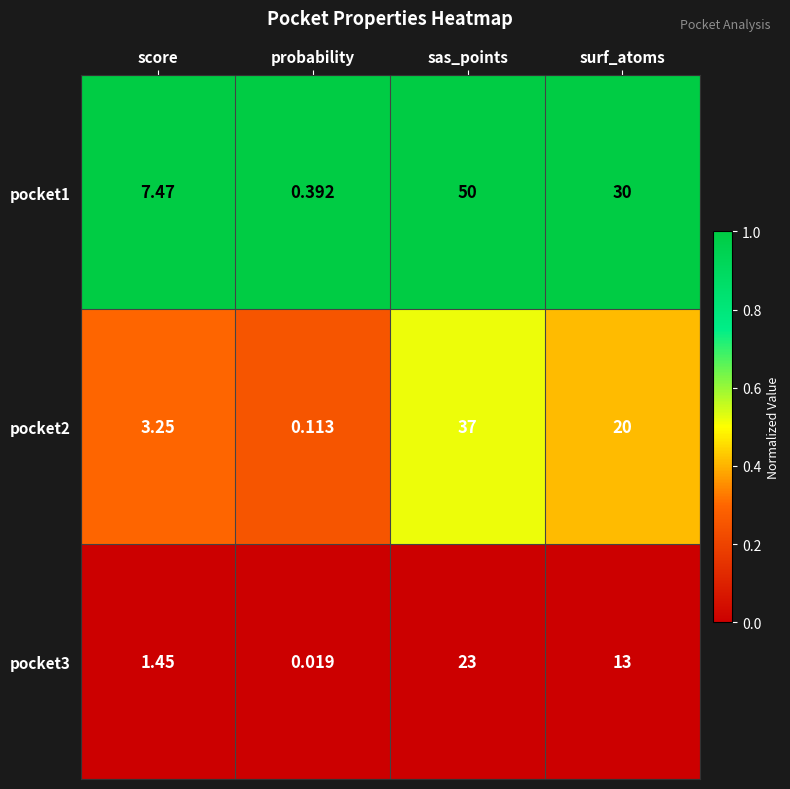

List the labels in order of pocket3 value, largest first.

sas_points, surf_atoms, score, probability